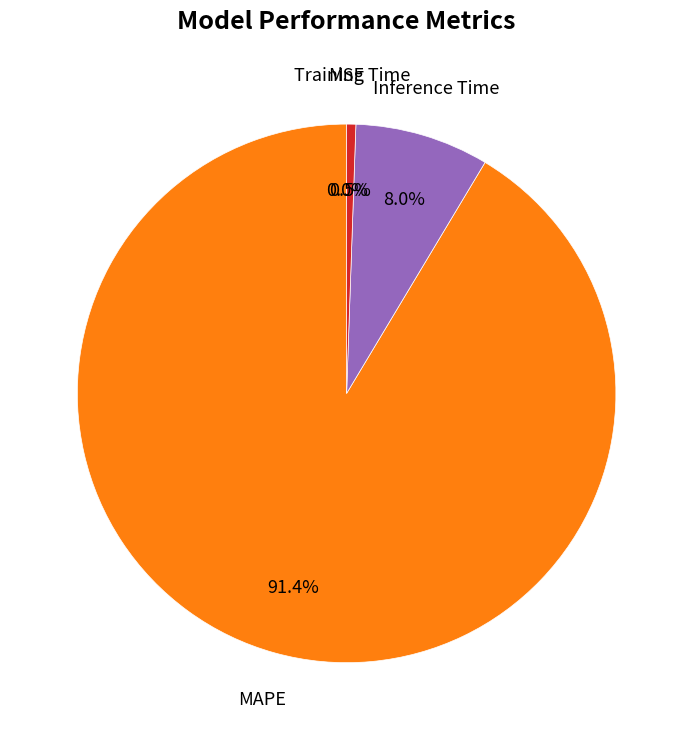

Is there any slice that represents more than half of the pie?

Yes